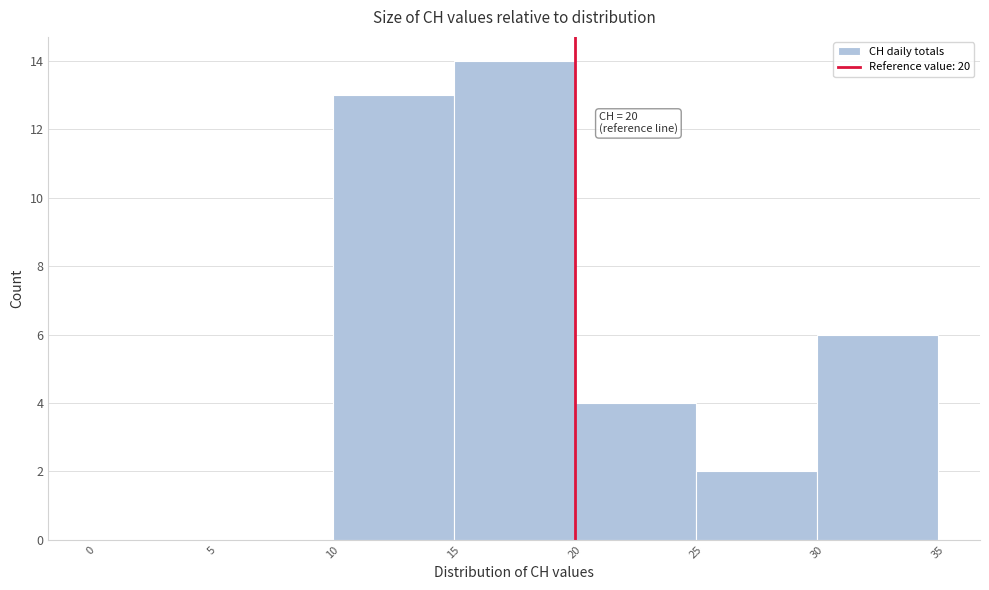

Over which range of the x-axis is the bar tallest?

15 to 20